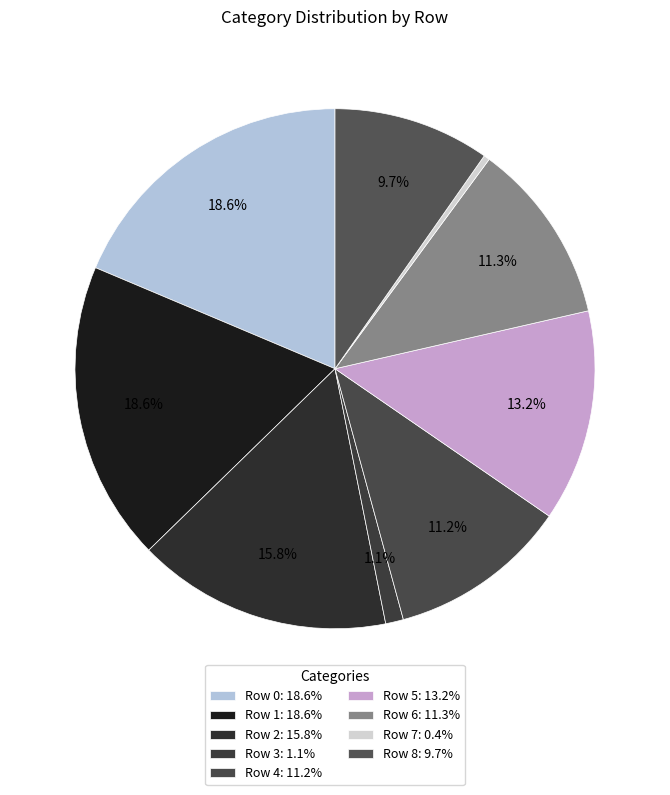

Which slice is the smallest?

Row 7